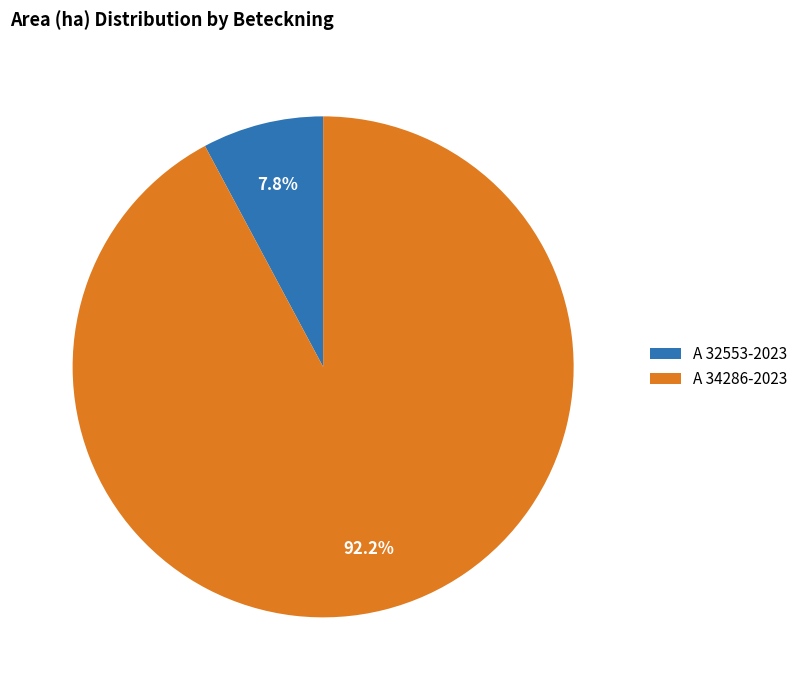

True or false: A 32553-2023 accounts for 8% of the total.

True